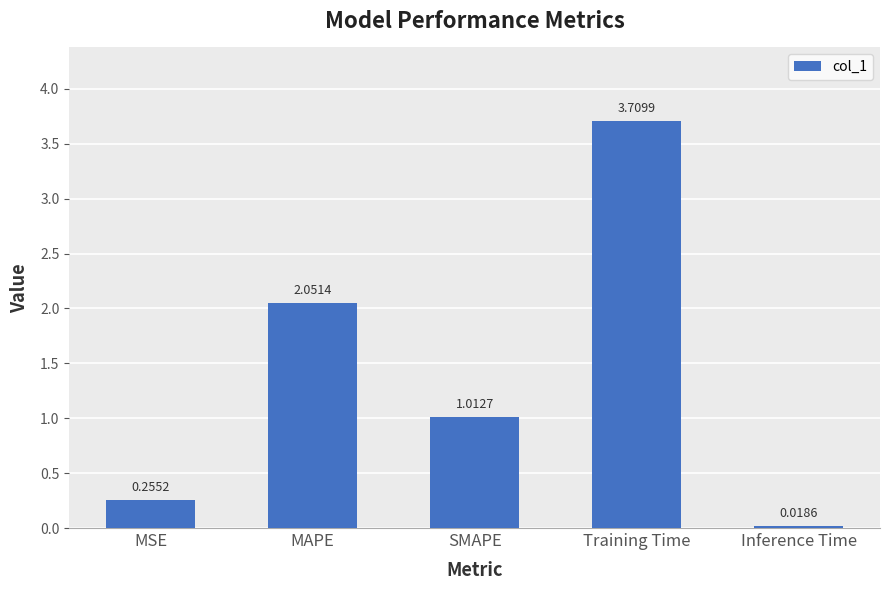

Which label corresponds to the largest value in the chart?

Training Time